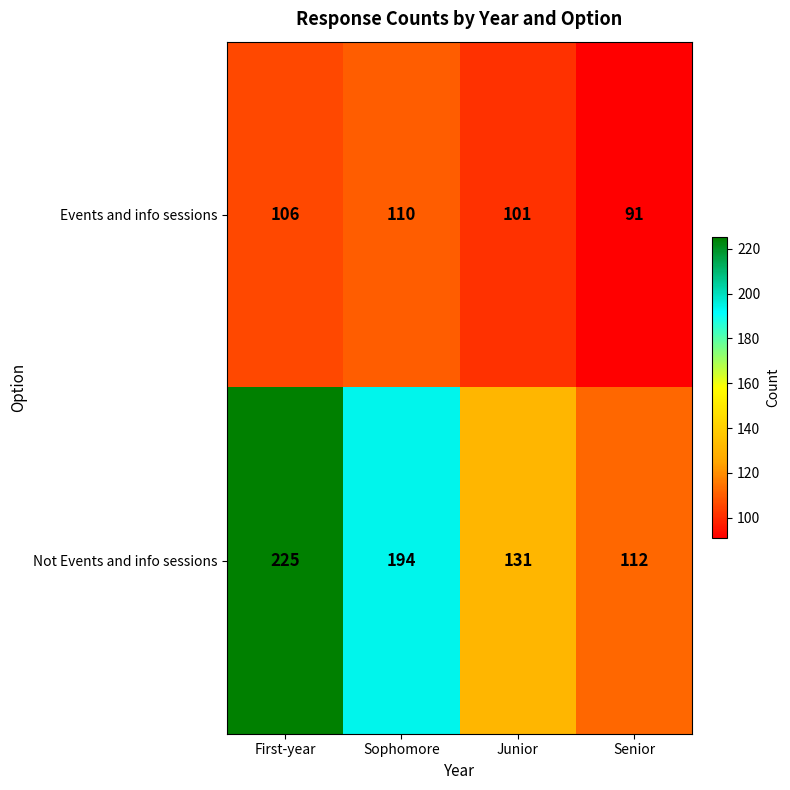

How many data points does each series have?

4